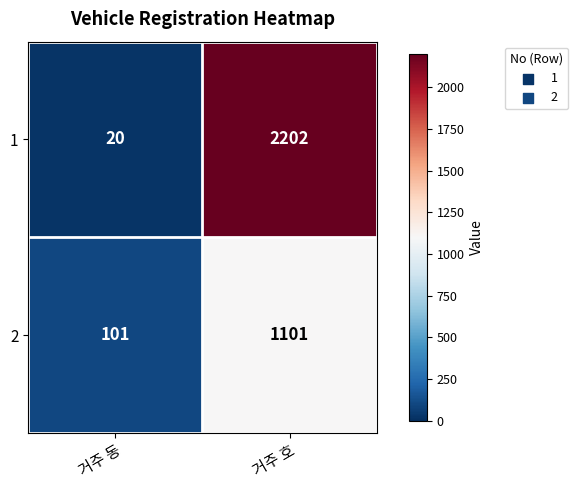

Reading left to right, transcribe all the data shown in this chart.

1: 거주 동=20	거주 호=2202
2: 거주 동=101	거주 호=1101